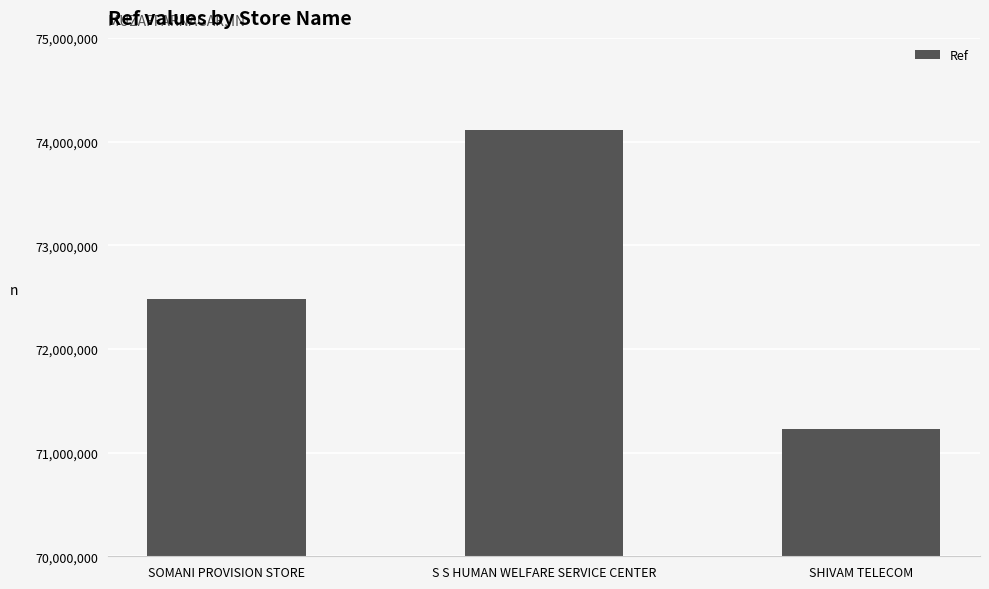

What is the value of the 3rd bar from the left?

71229140